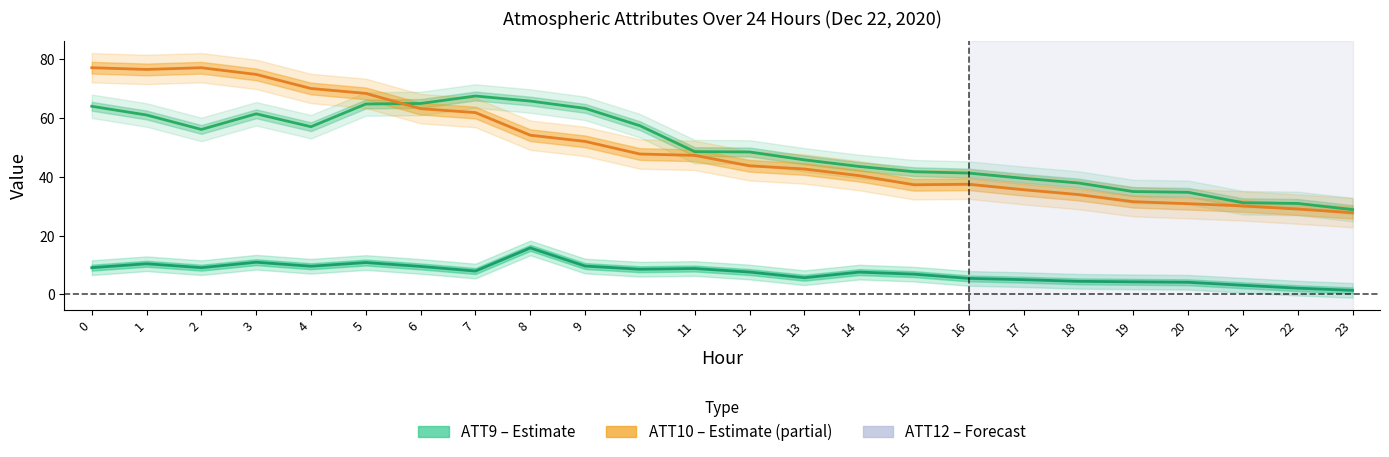

True or false: ATT9 (Estimate) and ATT12 (Partial estimate) cross at least once.

False